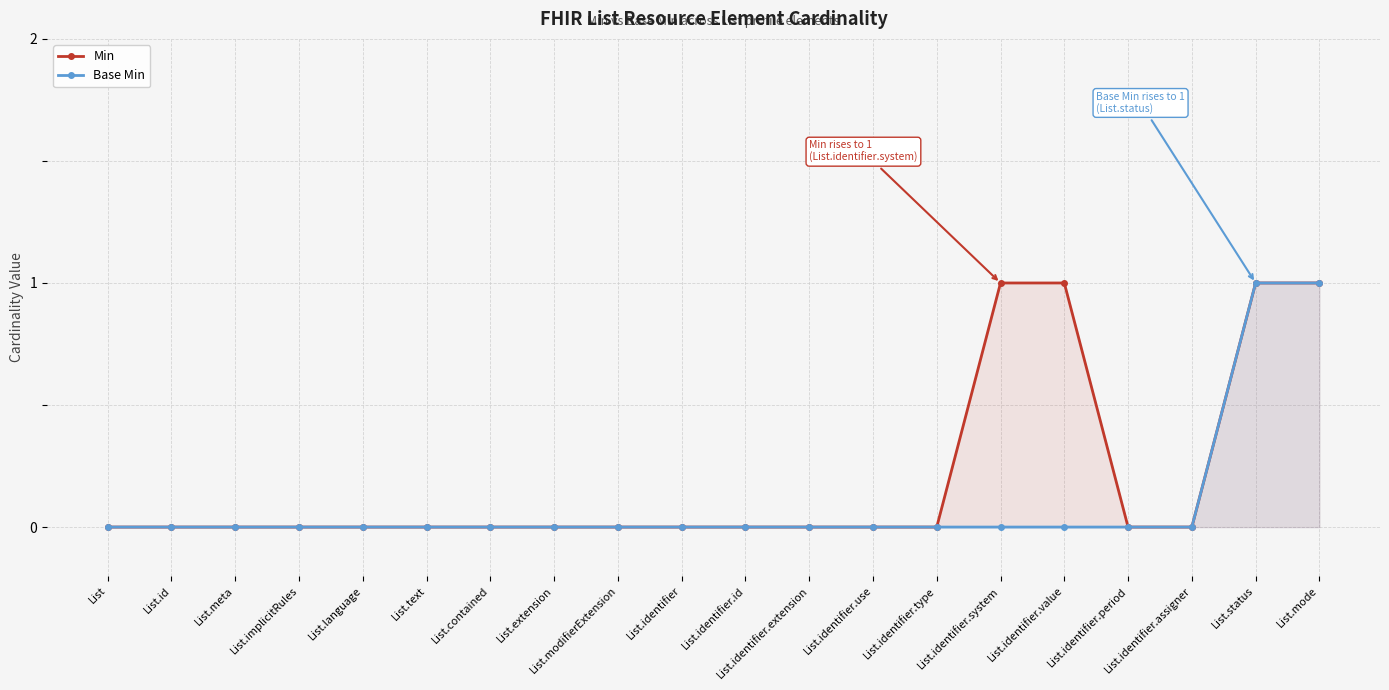

Reading left to right, transcribe all the data shown in this chart.

Min: List=0	List.id=0	List.meta=0	List.implicitRules=0	List.language=0	List.text=0	List.contained=0	List.extension=0	List.modifierExtension=0	List.identifier=0	List.identifier.id=0	List.identifier.extension=0	List.identifier.use=0	List.identifier.type=0	List.identifier.system=1	List.identifier.value=1	List.identifier.period=0	List.identifier.assigner=0	List.status=1	List.mode=1
Base Min: List=0	List.id=0	List.meta=0	List.implicitRules=0	List.language=0	List.text=0	List.contained=0	List.extension=0	List.modifierExtension=0	List.identifier=0	List.identifier.id=0	List.identifier.extension=0	List.identifier.use=0	List.identifier.type=0	List.identifier.system=0	List.identifier.value=0	List.identifier.period=0	List.identifier.assigner=0	List.status=1	List.mode=1